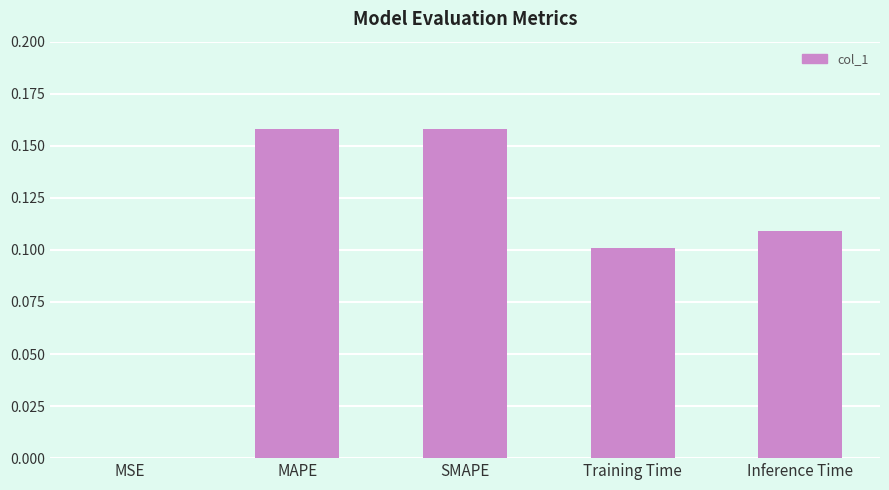

True or false: the data shows 0.0 at MSE.

True